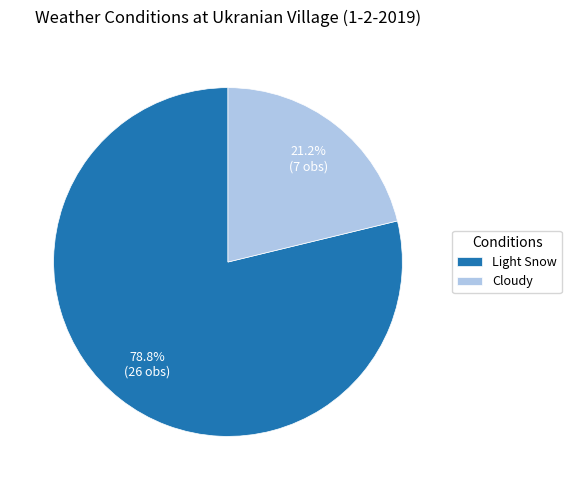

To the nearest percent, what is the difference between the largest and smallest slice percentages?

58%